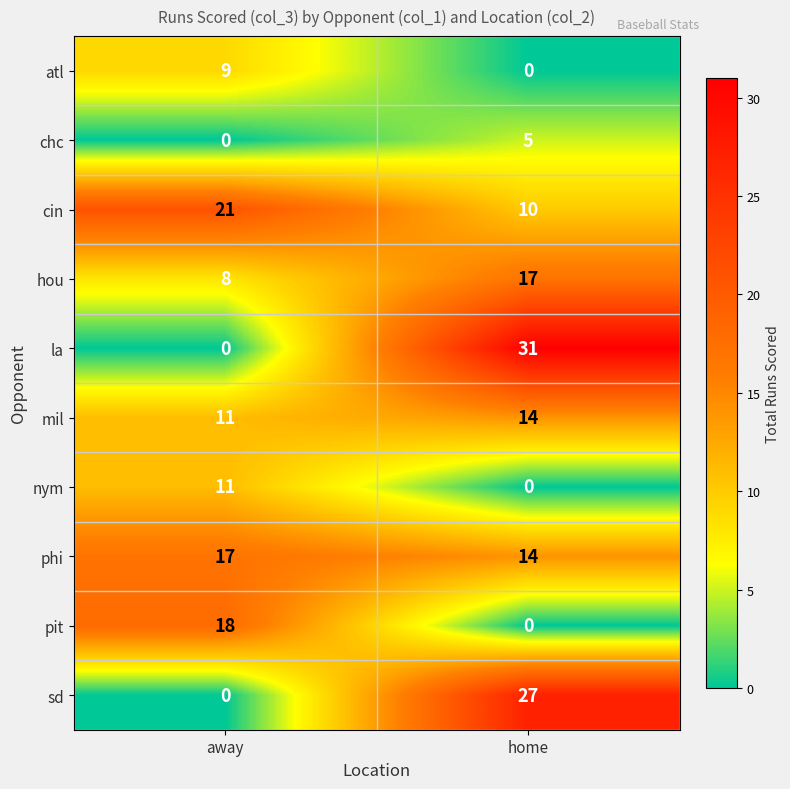

Count the number of data series in this chart.

10